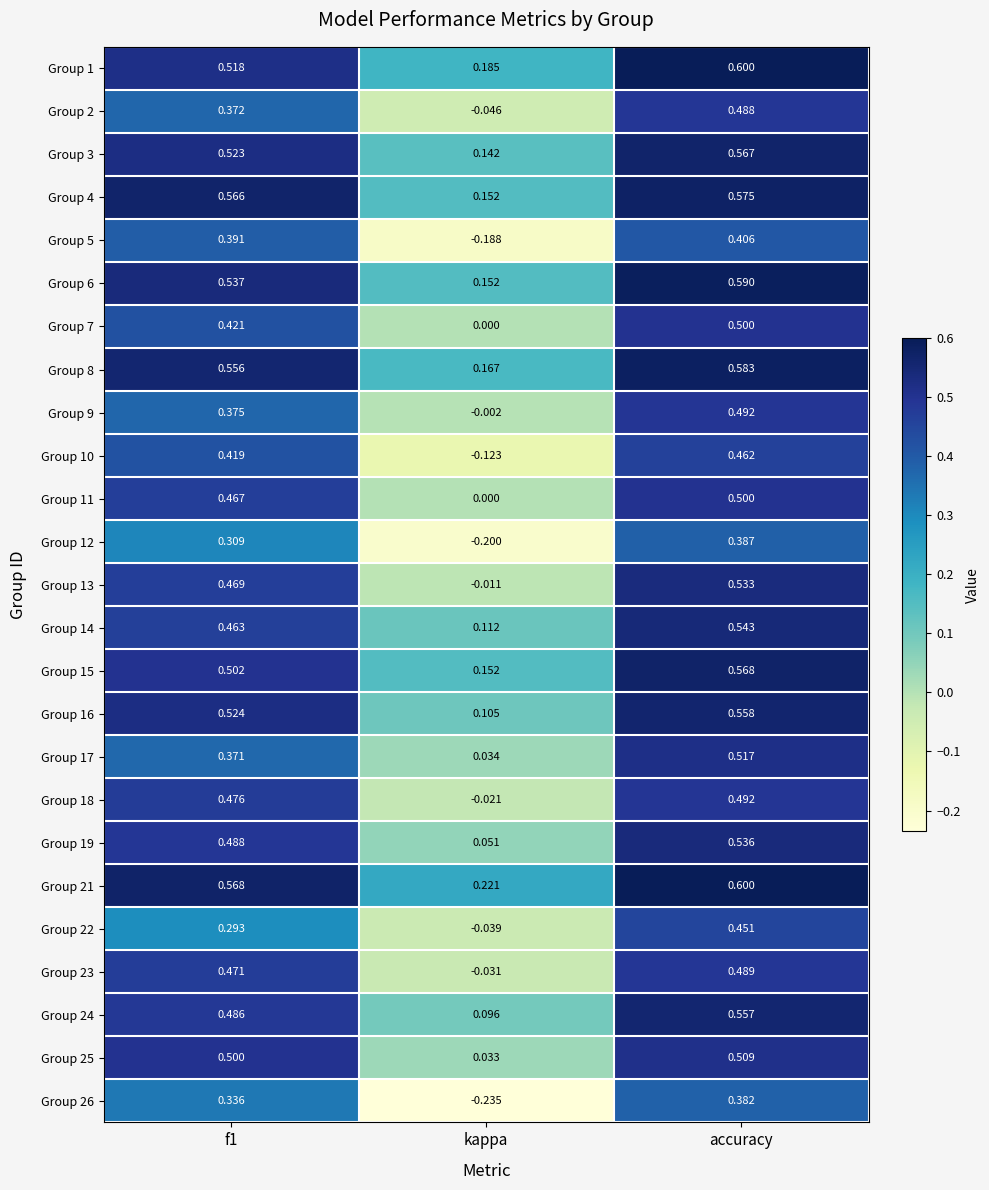

At which category does the chart reach its peak across all series?

accuracy